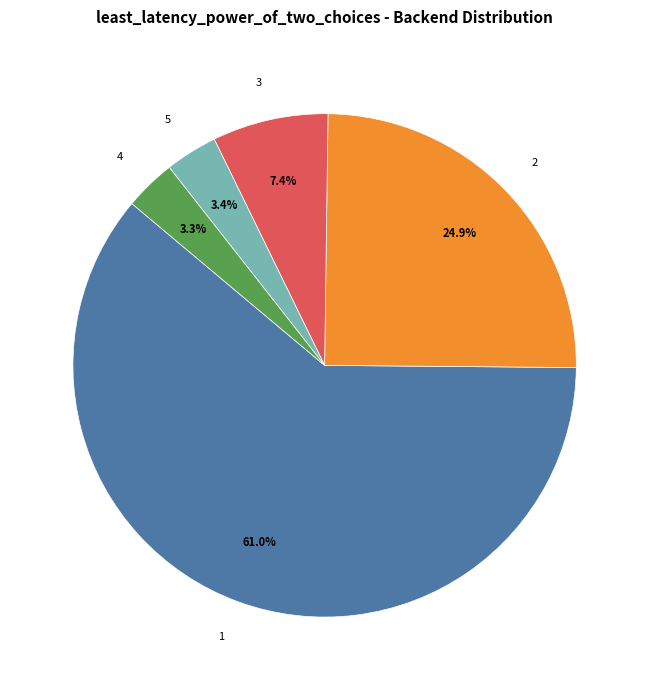

To the nearest percent, what is the average slice percentage?

20%